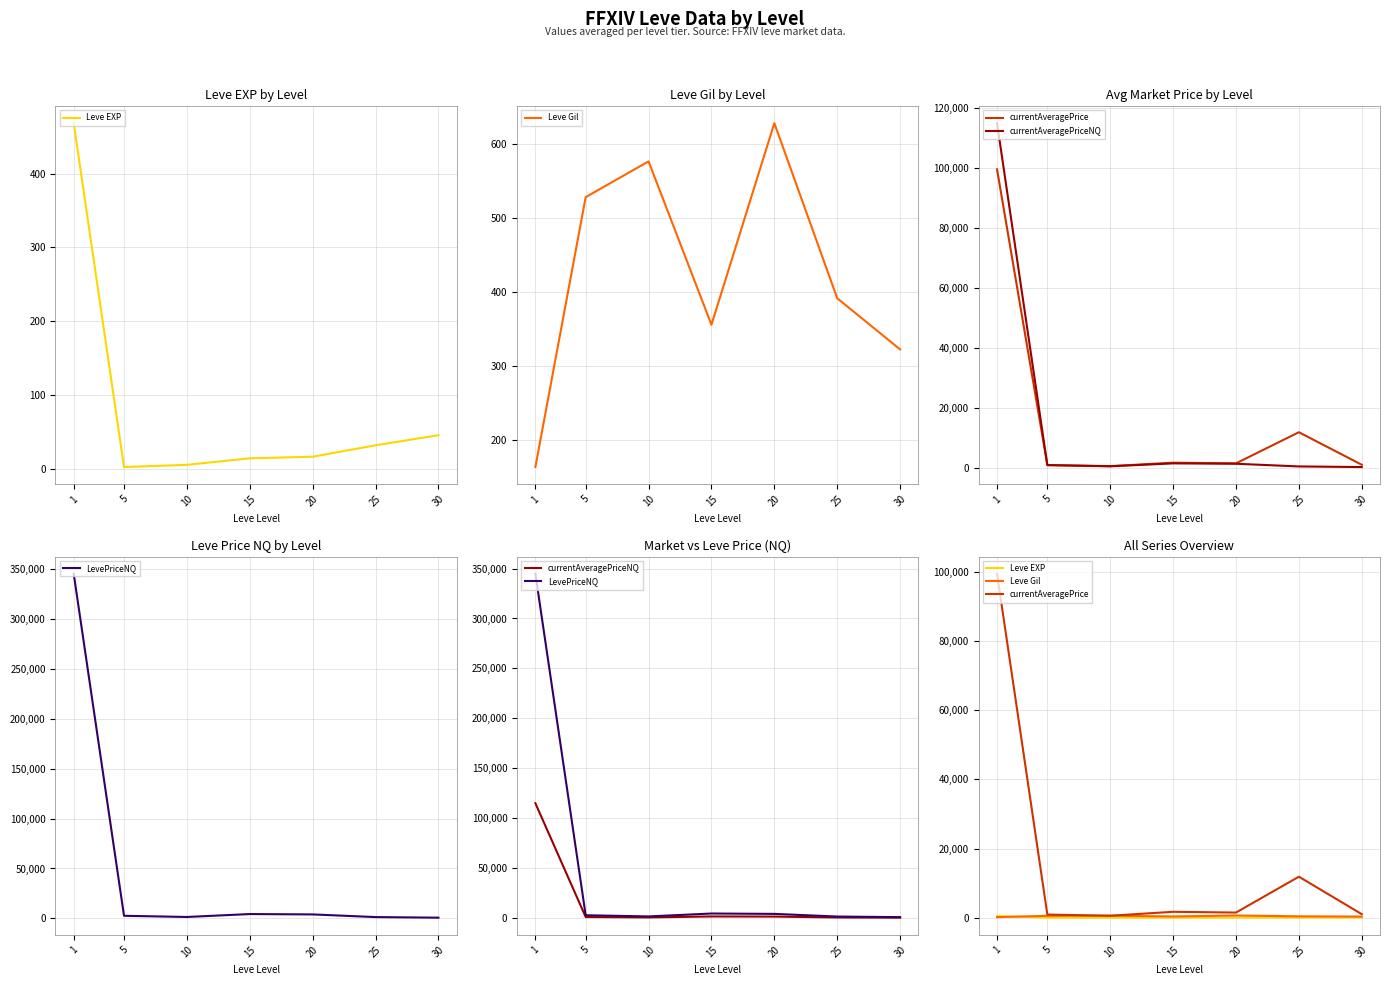

Reading left to right, transcribe all the data shown in this chart.

Leve EXP: 1=468.5	5=2.3	10=5.3	15=14.2	20=16.3	25=31.8	30=45.5
Leve Gil: 1=163.5	5=528.3	10=576.7	15=355.8	20=628.3	25=391.7	30=322.5
currentAveragePrice: 1=99524.2	5=904.3	10=561.2	15=1703.2	20=1487.5	25=11861.8	30=1019.2
currentAveragePriceNQ: 1=114942.8	5=896.7	10=498.8	15=1472.7	20=1351.8	25=455.7	30=250.8
LevePriceNQ: 1=344815.3	5=2691.0	10=1497.0	15=4418.5	20=4055.8	25=1385.5	30=795.5